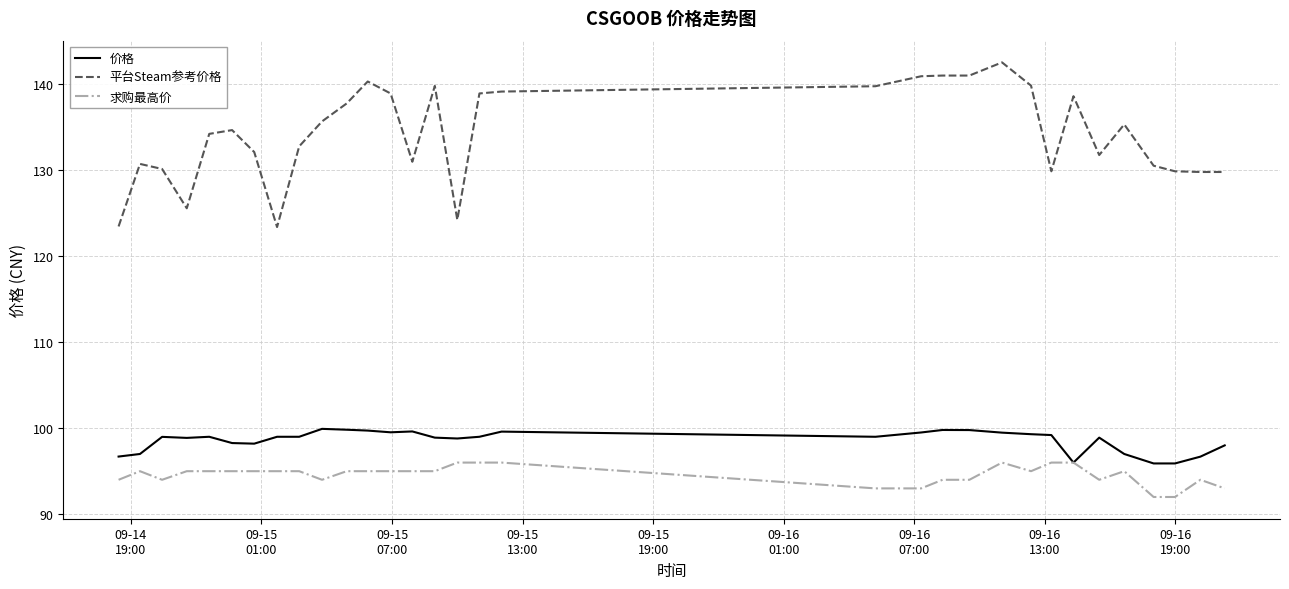

List the series in order of their peak value, lowest first.

求购最高价, 价格, 平台Steam参考价格